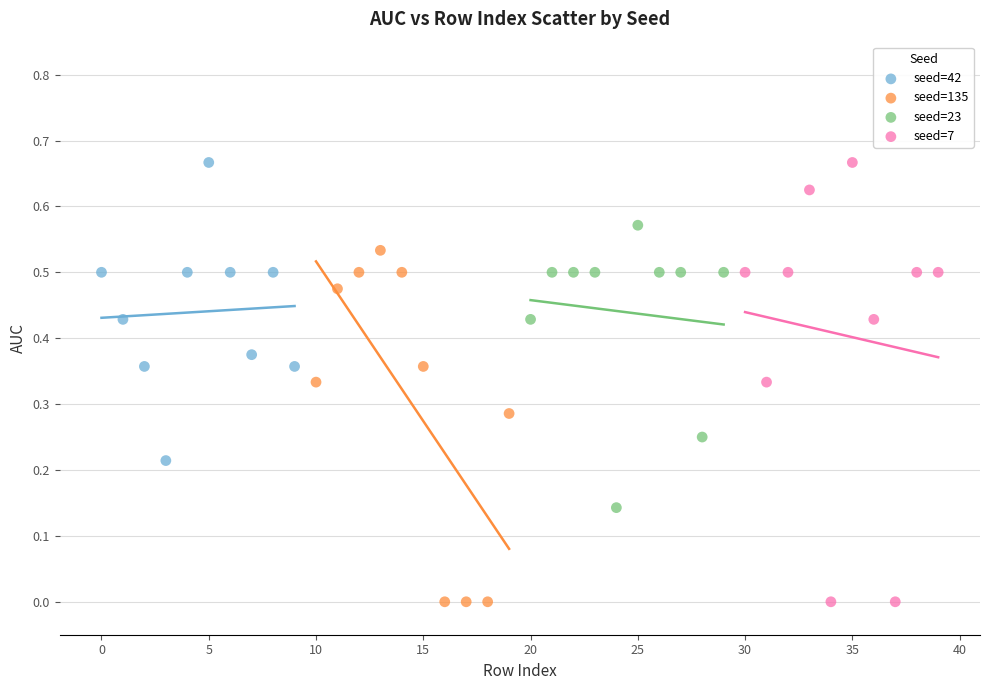

Which series has the widest spread of Y values?

seed=7